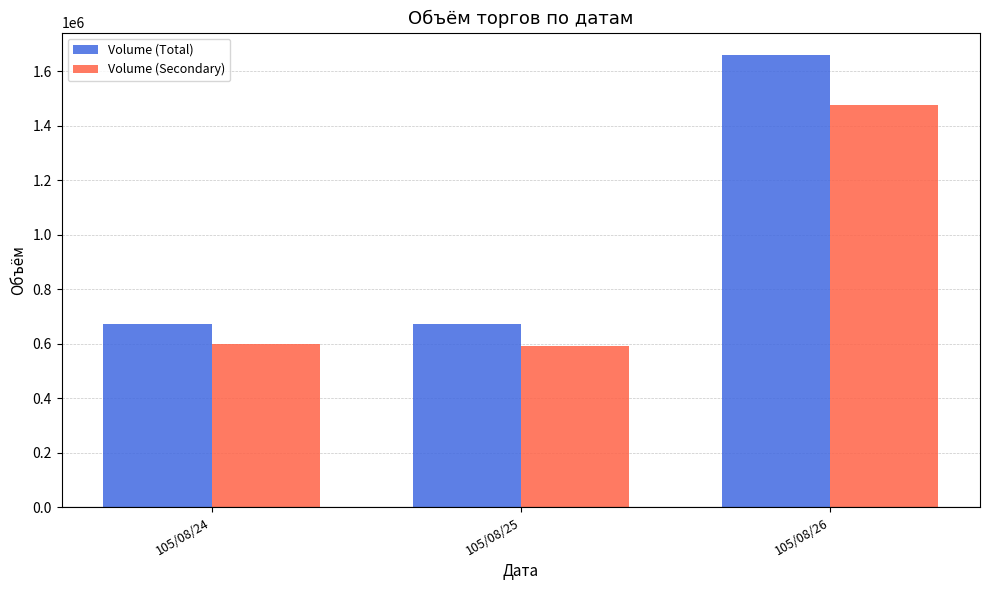

What is the sum of all Volume (Total) values?

3003000